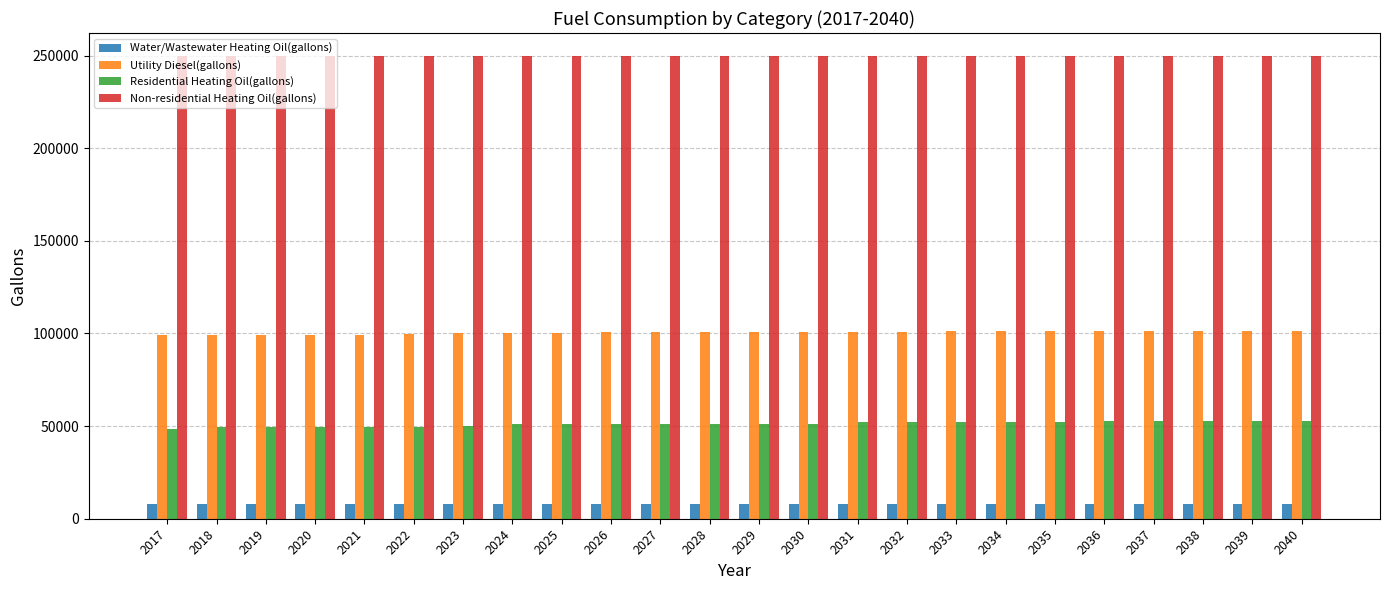

Which series has the largest total across all categories?

Non-residential Heating Oil(gallons)